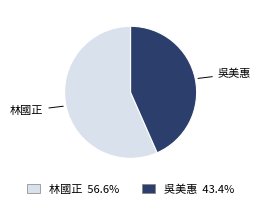

Between 吳美惠 and 林國正, which is larger?

林國正